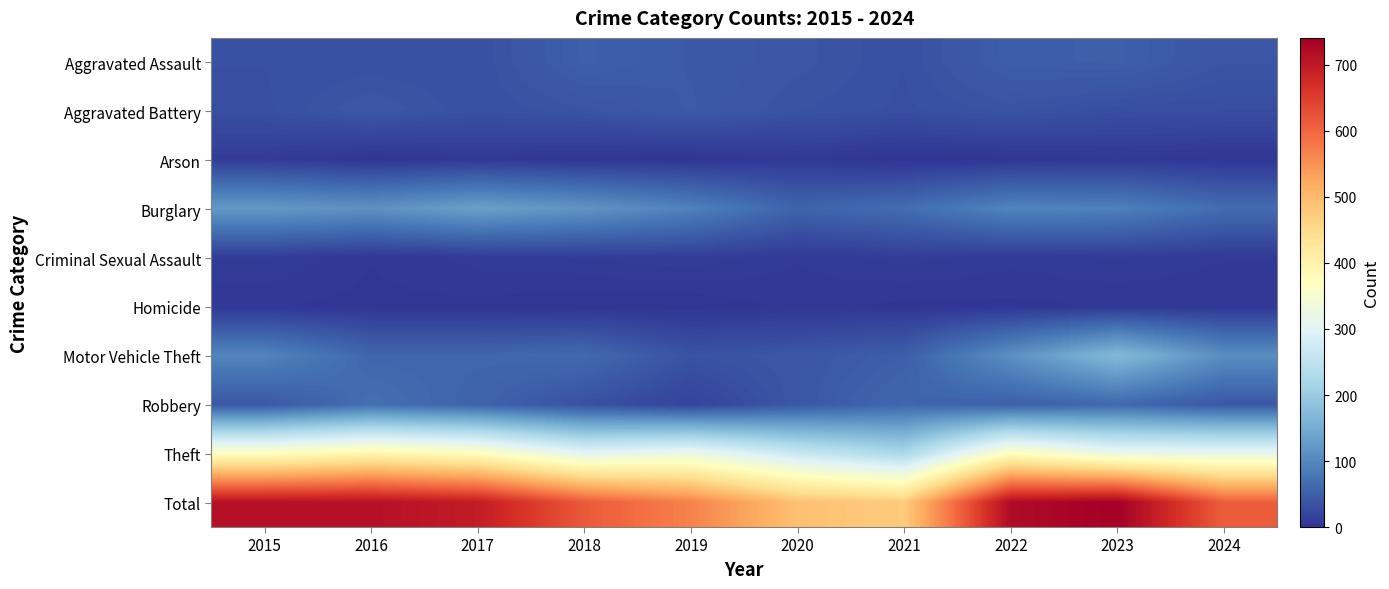

Between 2019 and 2023, which series saw the biggest shift?

Total